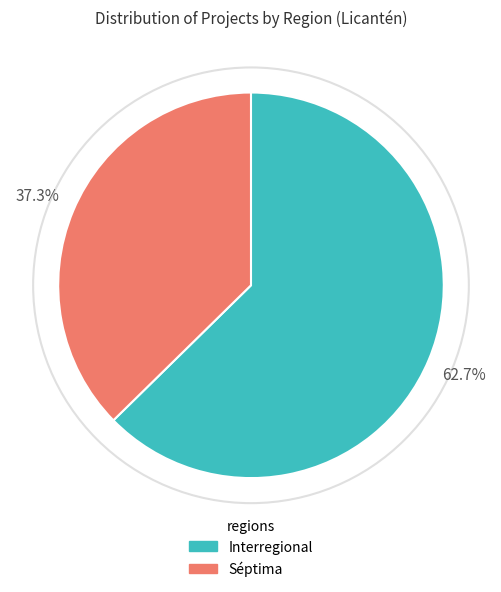

What is the largest slice in the pie chart?

Interregional